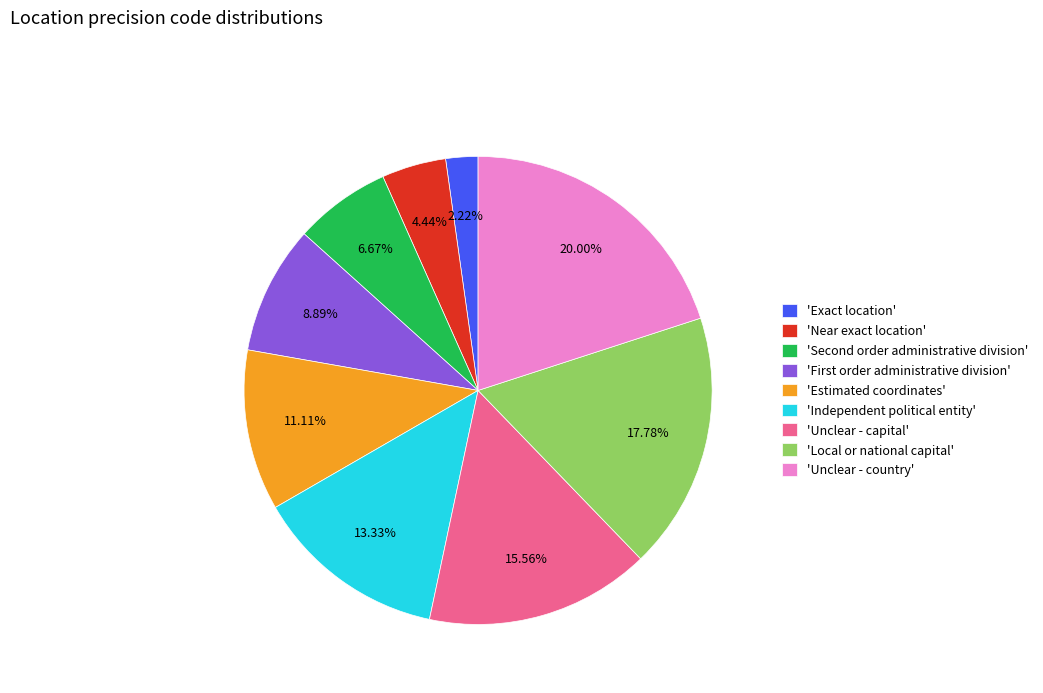

Is the sum of 'Unclear - capital' and 'Estimated coordinates' greater than half?

No